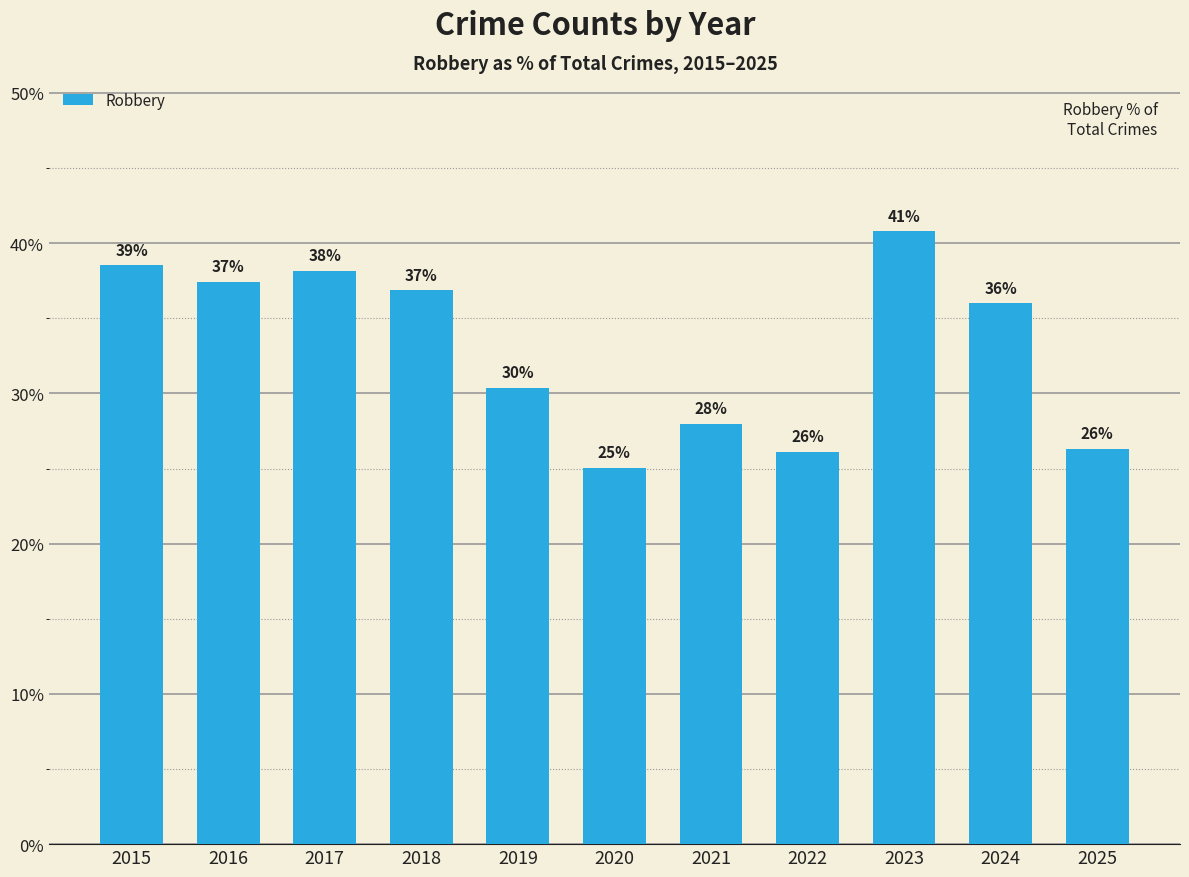

The chart shows a value of 30.4 at 2019. True or false?

True